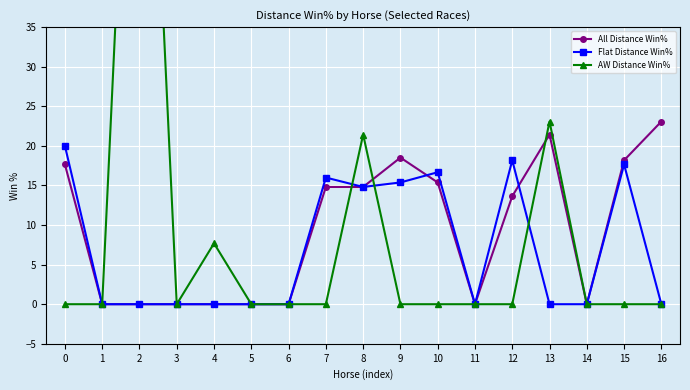

Which has a higher value, 14 or 9?

9